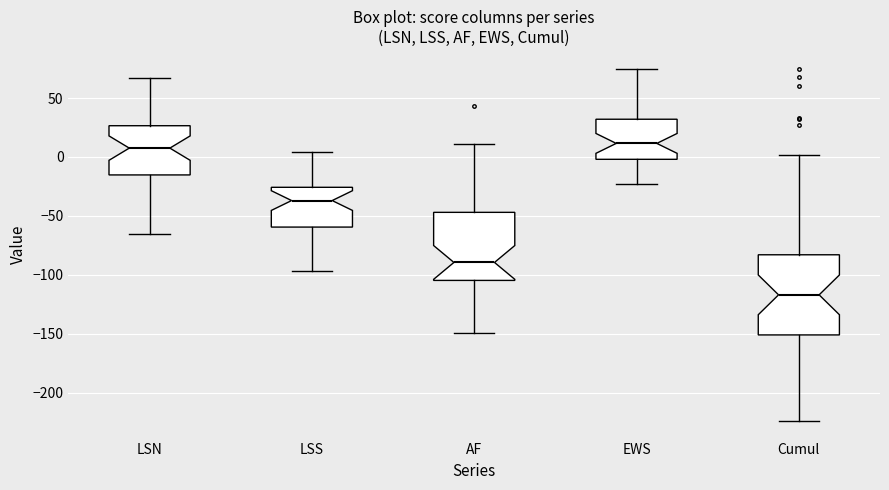

Reading left to right, read every box against the y-axis: the position of its median line, the range the box covers, and the ends of its whiskers. The values are not printed on the chart, so give them approximately, as read against the axis.

LSN: median 10, box -15 to 25, whiskers -65 to 65
LSS: median -35, box -60 to -25, whiskers -95 to 5
AF: median -90, box -105 to -45, whiskers -150 to 10
EWS: median 10, box 0 to 30, whiskers -25 to 75
Cumul: median -115, box -150 to -85, whiskers -225 to 0